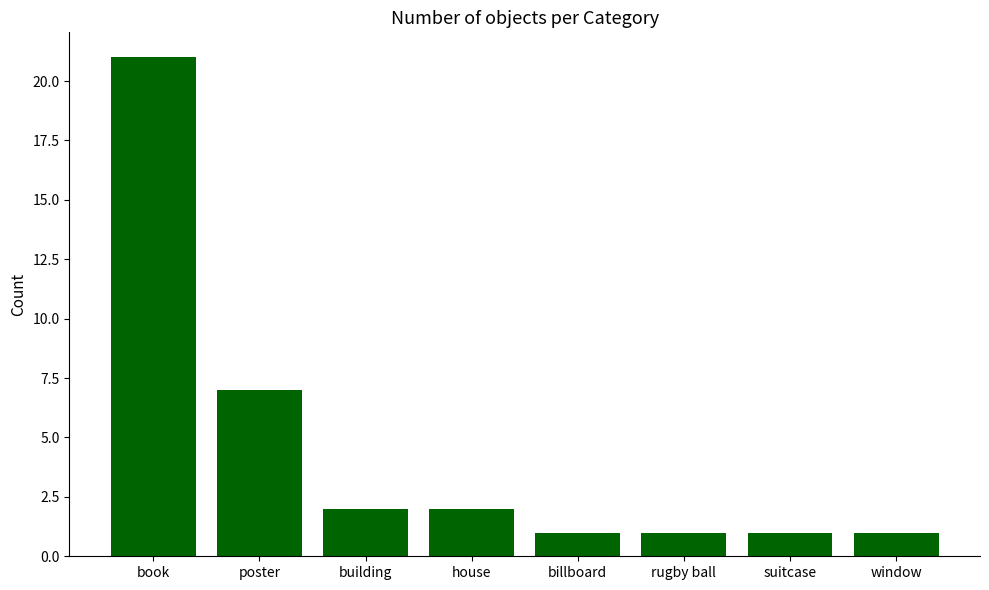

Reading left to right, what are all the values shown in this chart?

21	7	2	2	1	1	1	1